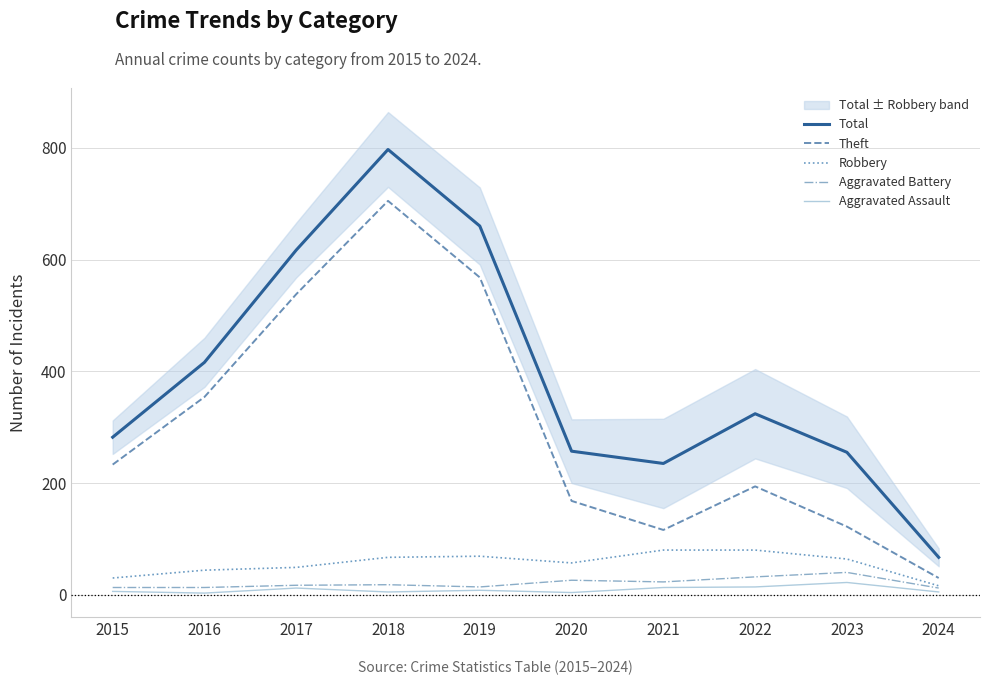

The value of Aggravated Assault at 2016 is 3. True or false?

True